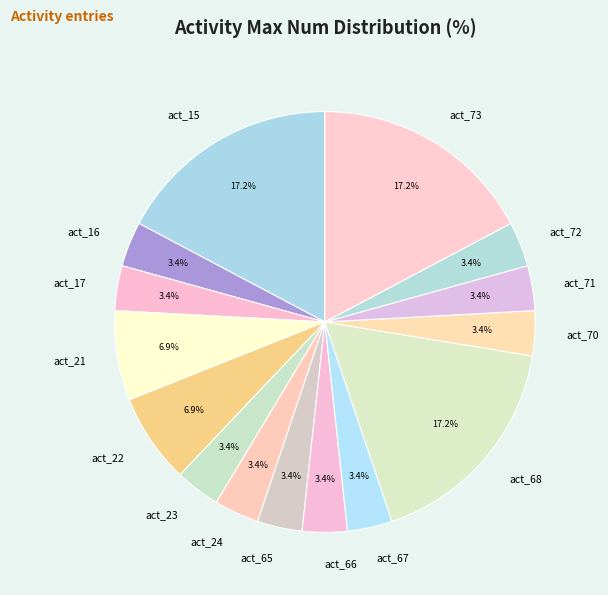

The act_24 slice represents 3% of the pie. True or false?

True